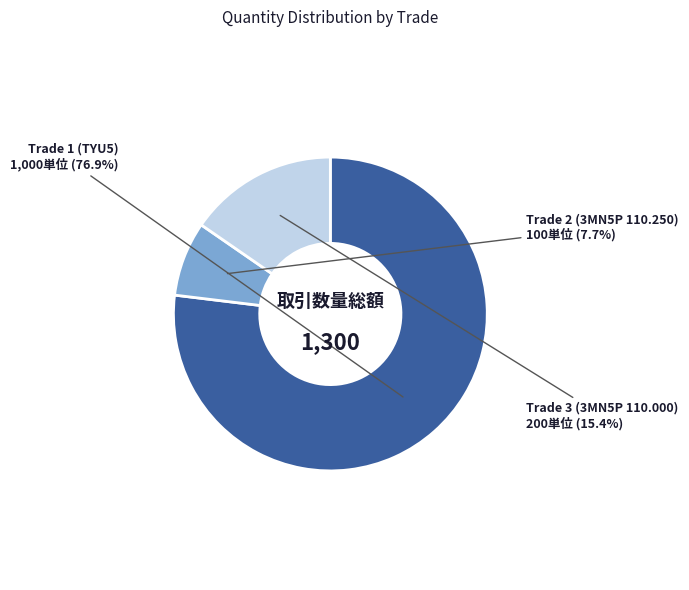

Is it true that Trade 1 (TYU5) is 77% of the pie?

True